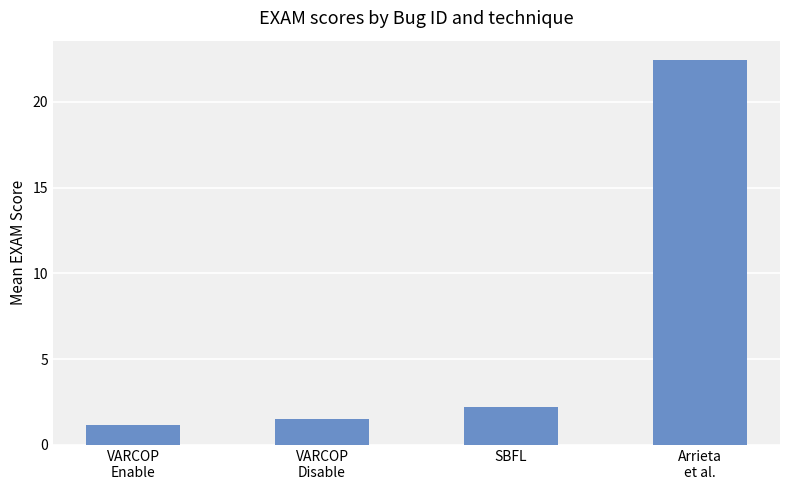

Reading right to left, what are all the values shown in this chart?

Arrieta
et al.=22.4	SBFL=2.2	VARCOP
Disable=1.5	VARCOP
Enable=1.2